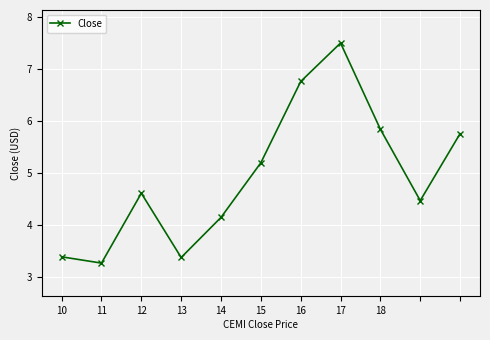

What is the average value?

4.9